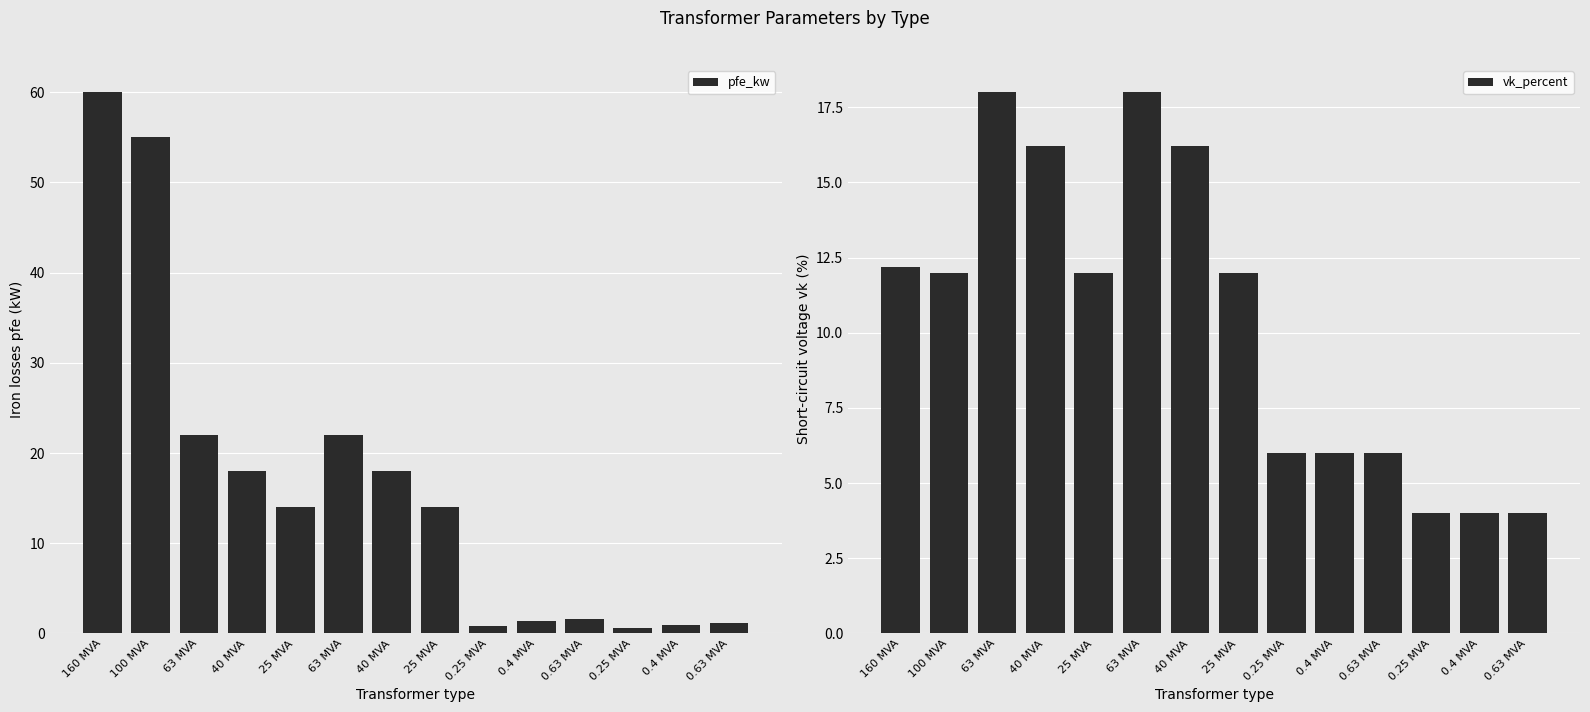

How many bars are there in total?

28